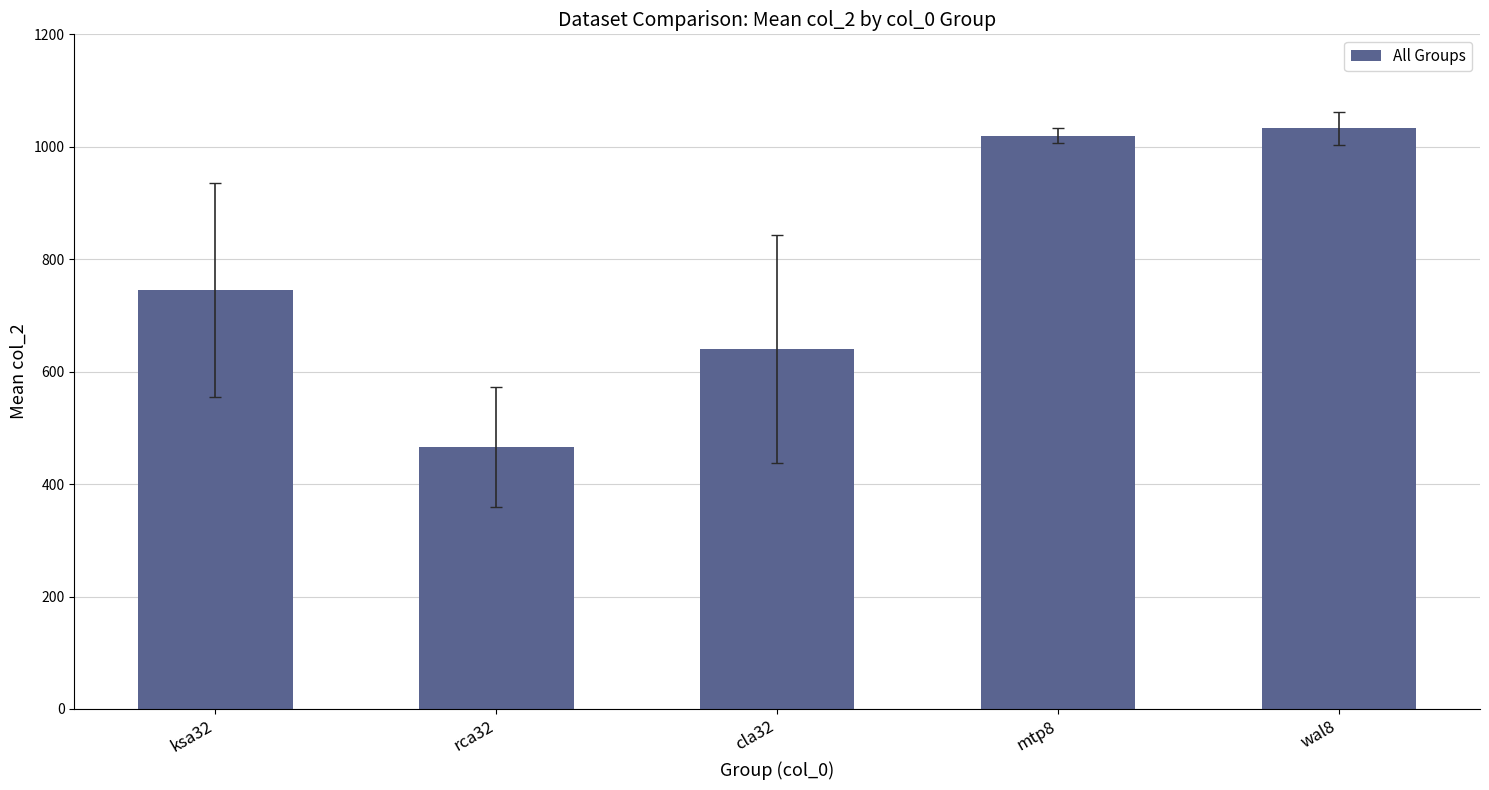

What is the value of the 2nd bar from the left?

465.5